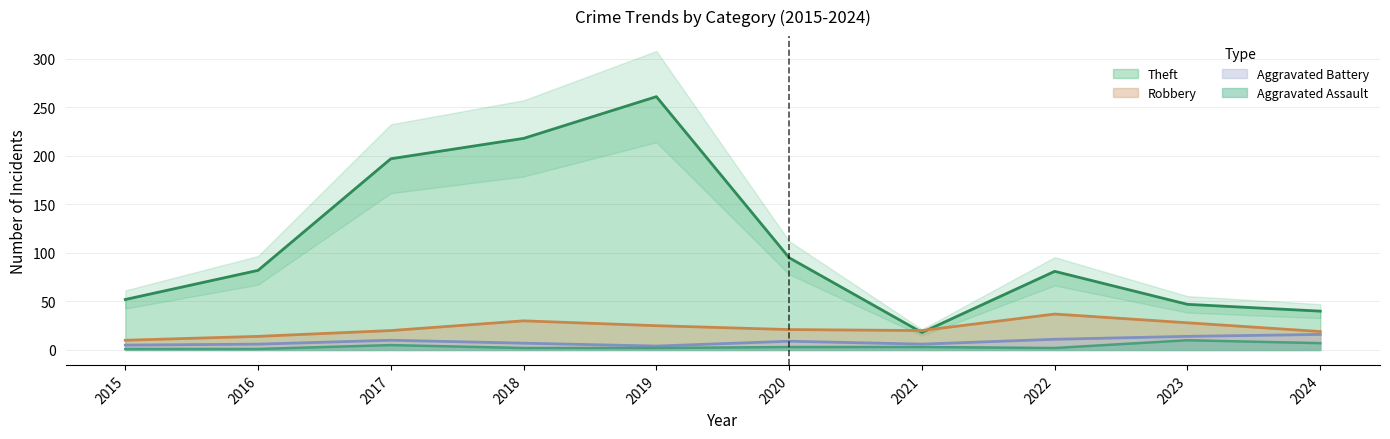

Reading right to left, transcribe all the data shown in this chart.

Theft: 40	47	81	18	95	261	218	197	82	52
Robbery: 19	28	37	20	21	25	30	20	14	10
Aggravated Battery: 16	14	11	6	9	4	7	10	6	5
Aggravated Assault: 7	10	2	3	3	2	2	5	1	1